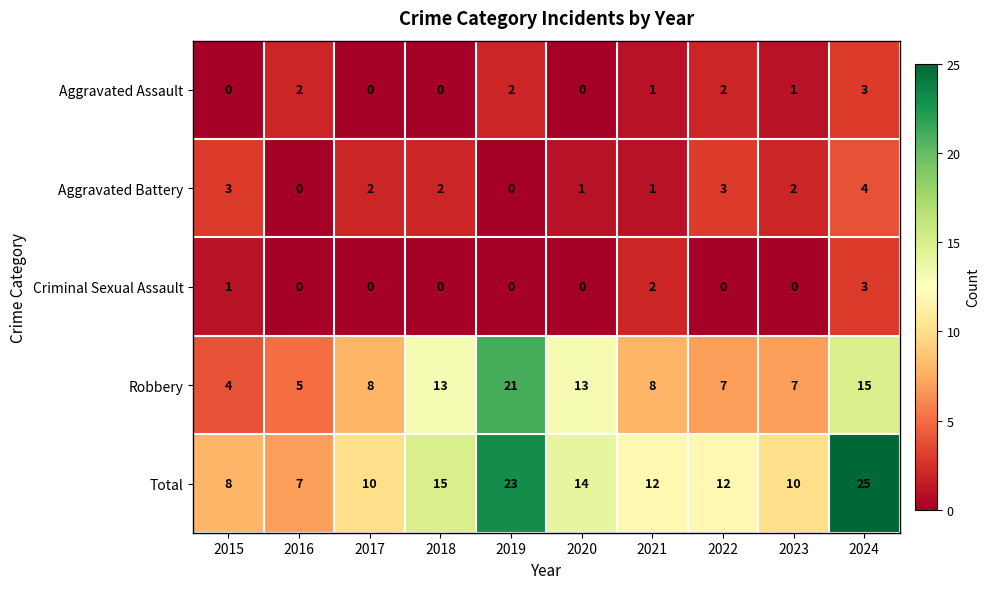

What is the lowest value of the Robbery series?

4